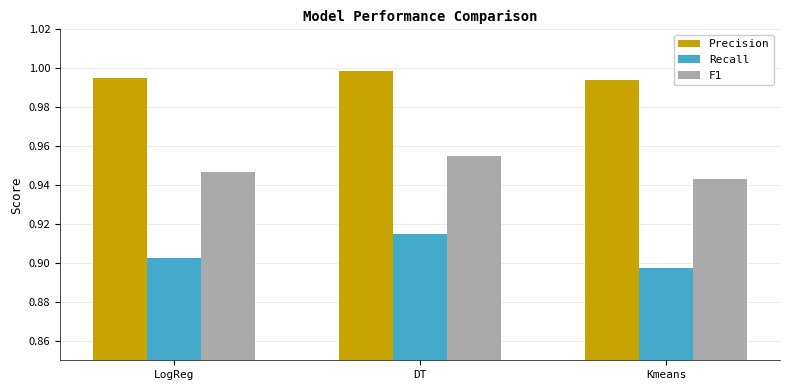

What is the label of the 2nd bar from the left?

DT